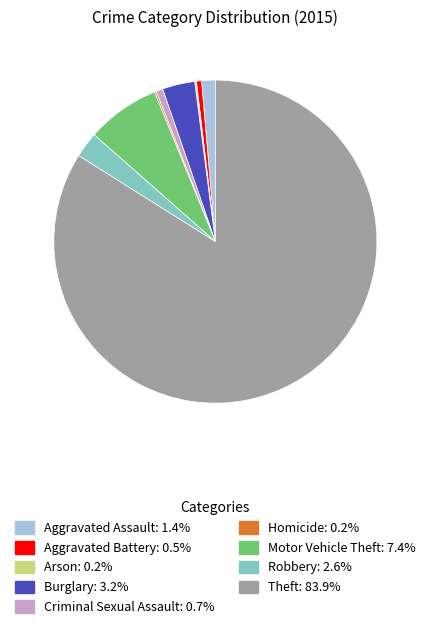

Which category has the biggest portion of the pie?

Theft